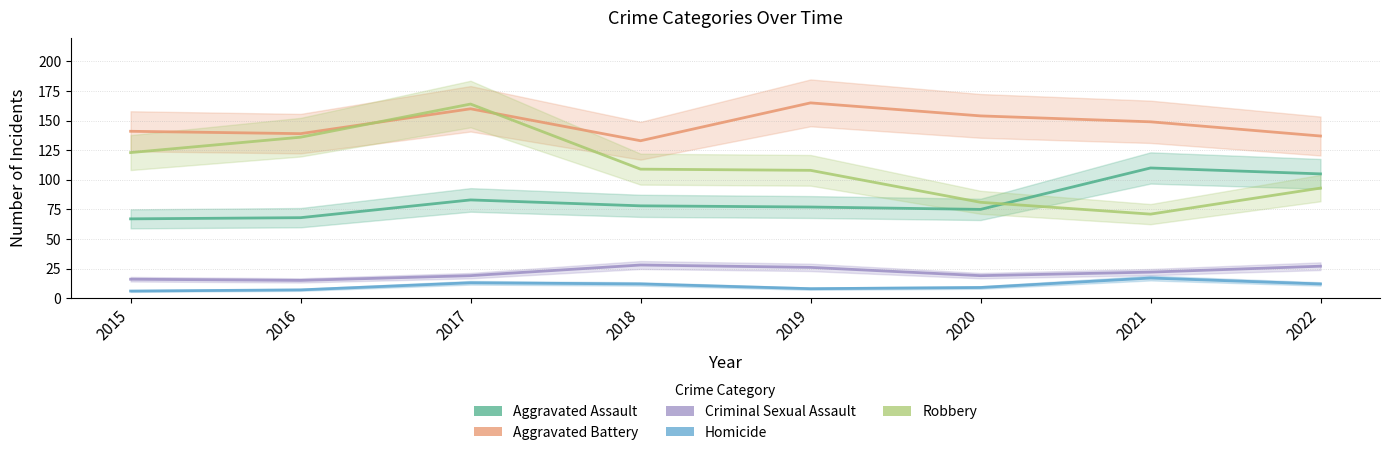

Does the chart have visible grid lines?

Yes